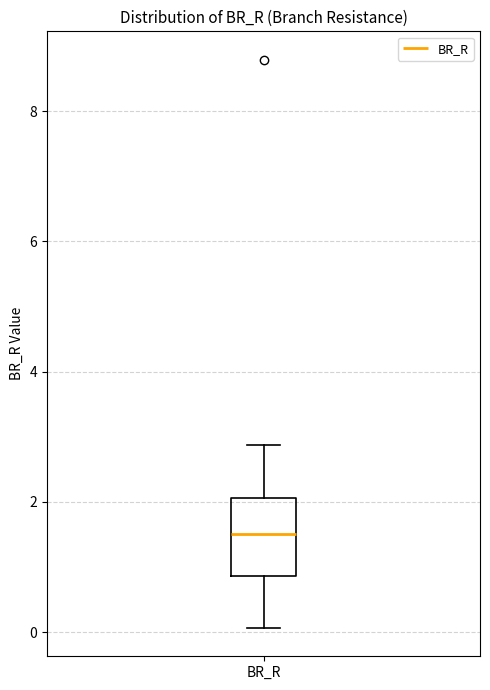

Transcribe this box plot: give where the median line is, the range the box spans, and where the two whiskers end, as read against the y-axis. The values are not printed on the chart, so give them approximately, as read against the axis.

median 1.6, box 0.8 to 2.0, whiskers 0.0 to 2.8